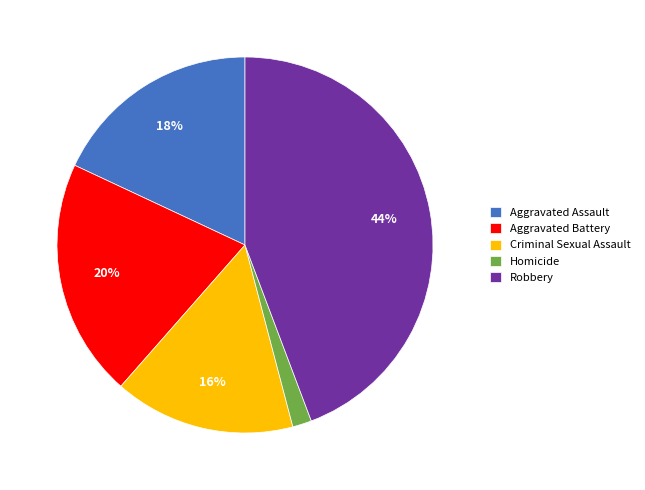

Which category has the smallest portion of the pie?

Homicide